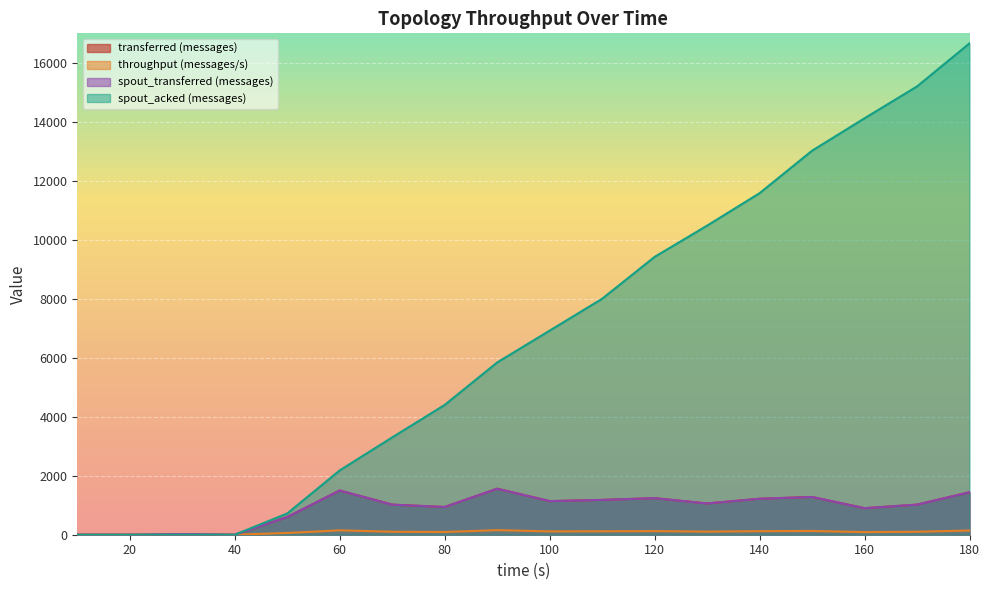

Count the number of categories in the chart.

18